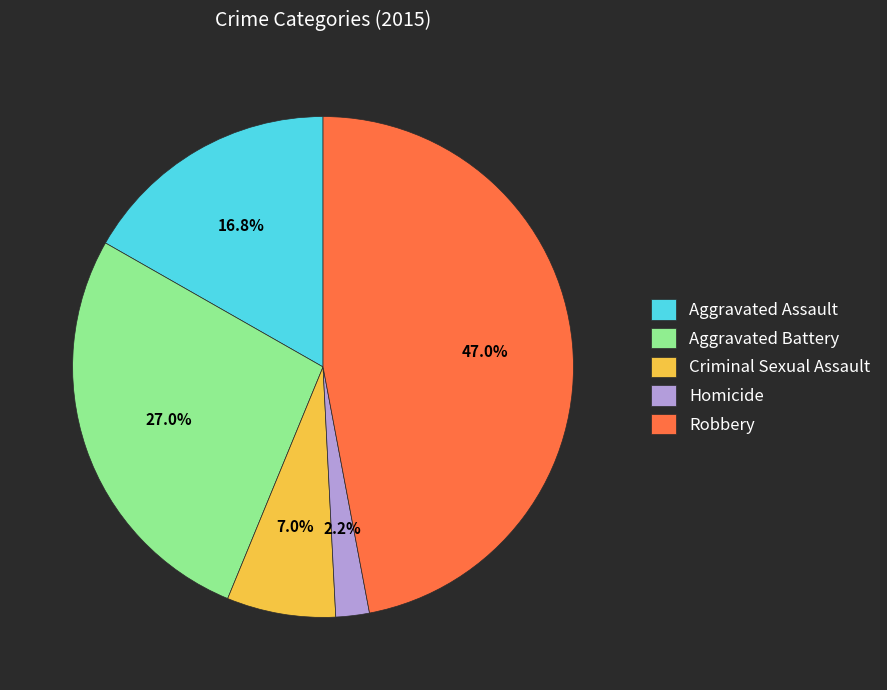

Is there a majority slice in this chart?

No